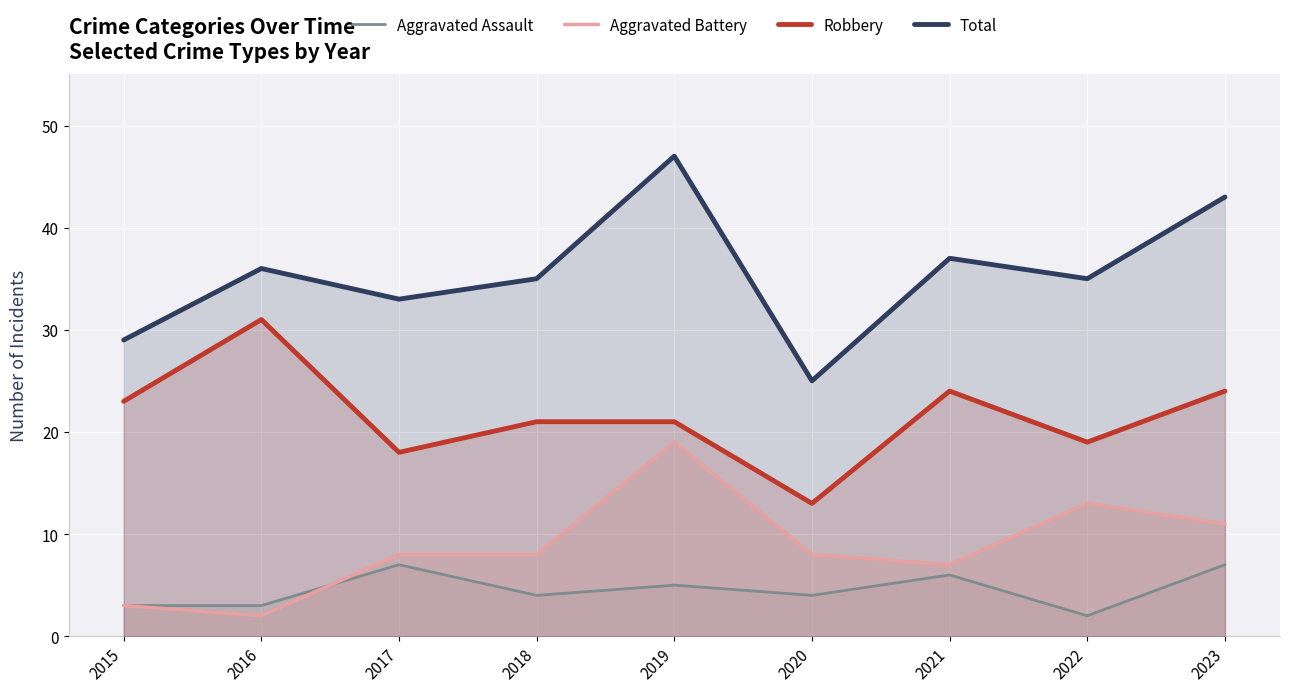

The Robbery series shows 31 at 2016. True or false?

True